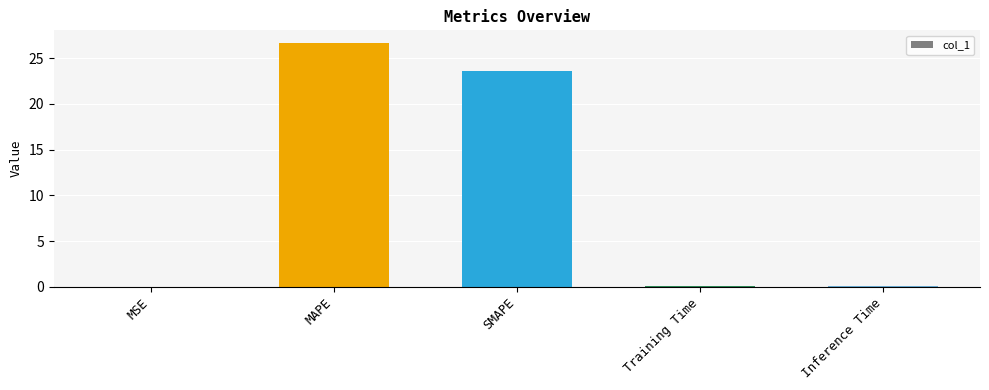

Which has a higher value, Training Time or MAPE?

MAPE